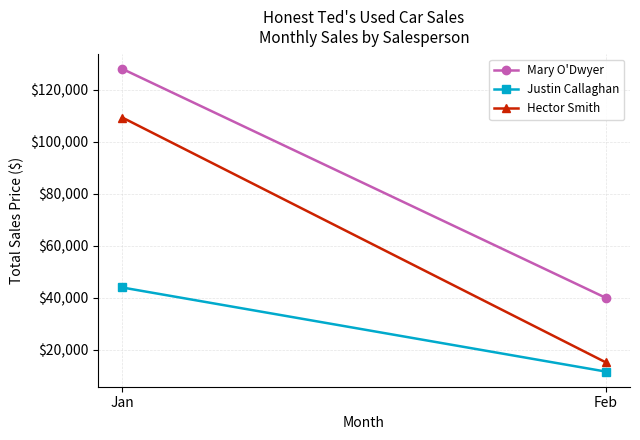

Is it true that Mary O'Dwyer equals 40040 at Feb?

True